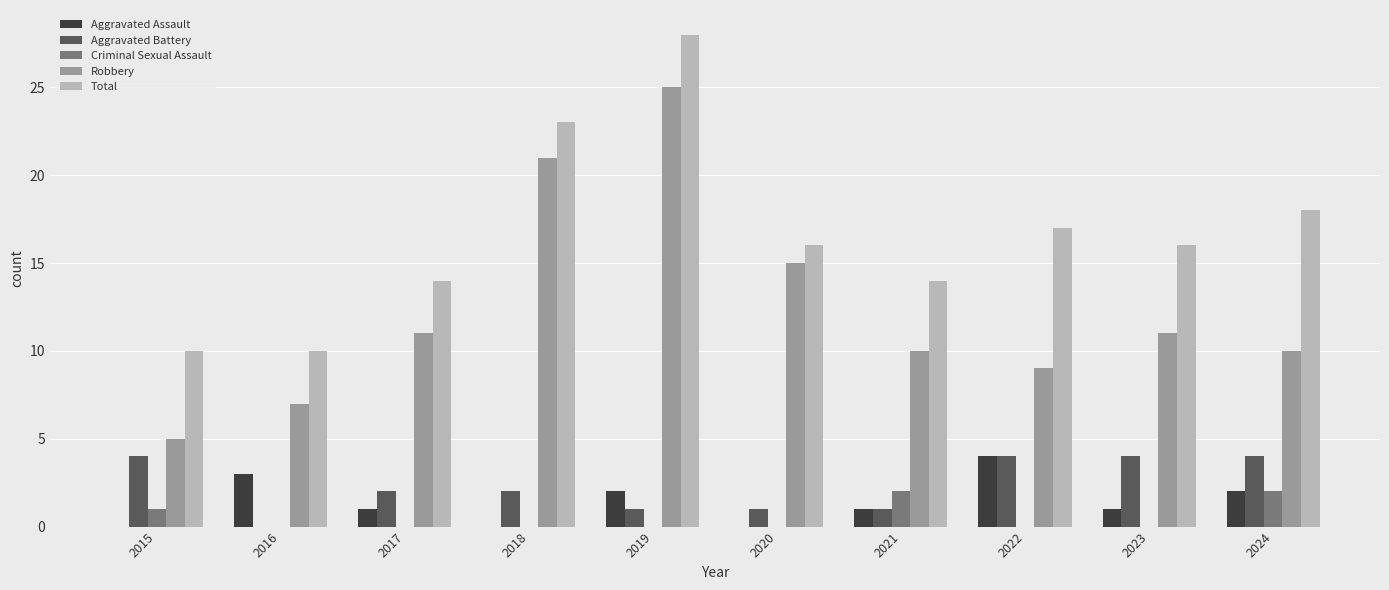

What is the highest value of the Aggravated Assault series?

4